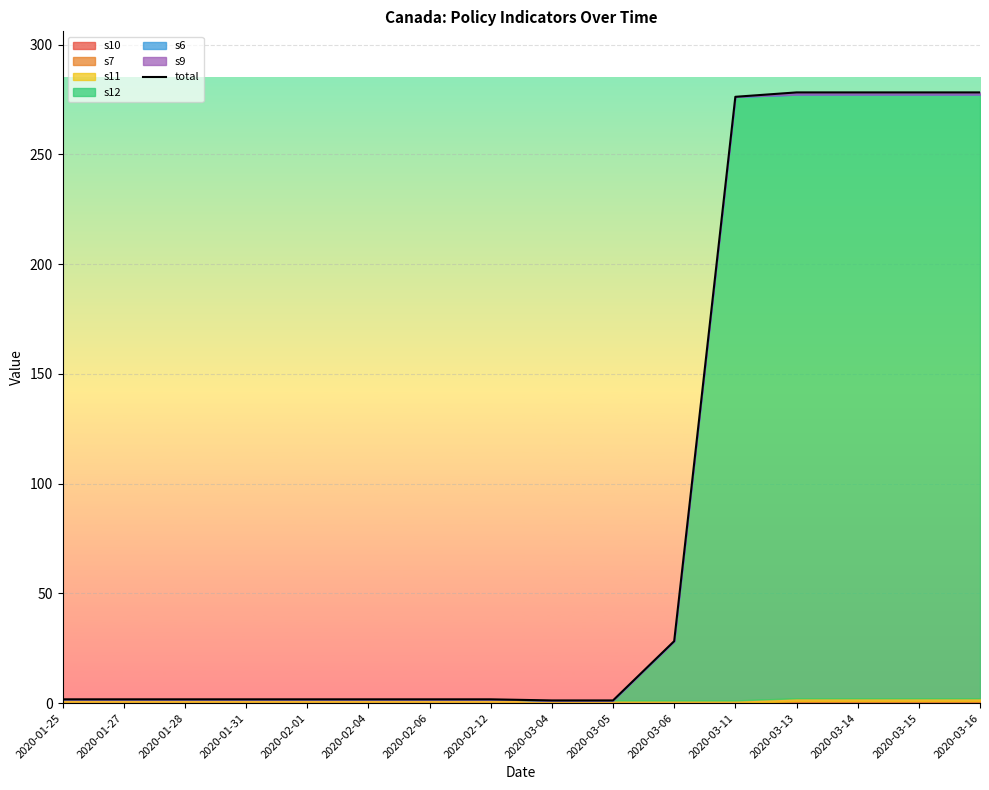

Rank the categories by value from highest to lowest.

2020-03-13, 2020-03-14, 2020-03-15, 2020-03-16, 2020-03-11, 2020-03-06, 2020-01-25, 2020-01-27, 2020-01-28, 2020-01-31, 2020-02-01, 2020-02-04, 2020-02-06, 2020-02-12, 2020-03-04, 2020-03-05